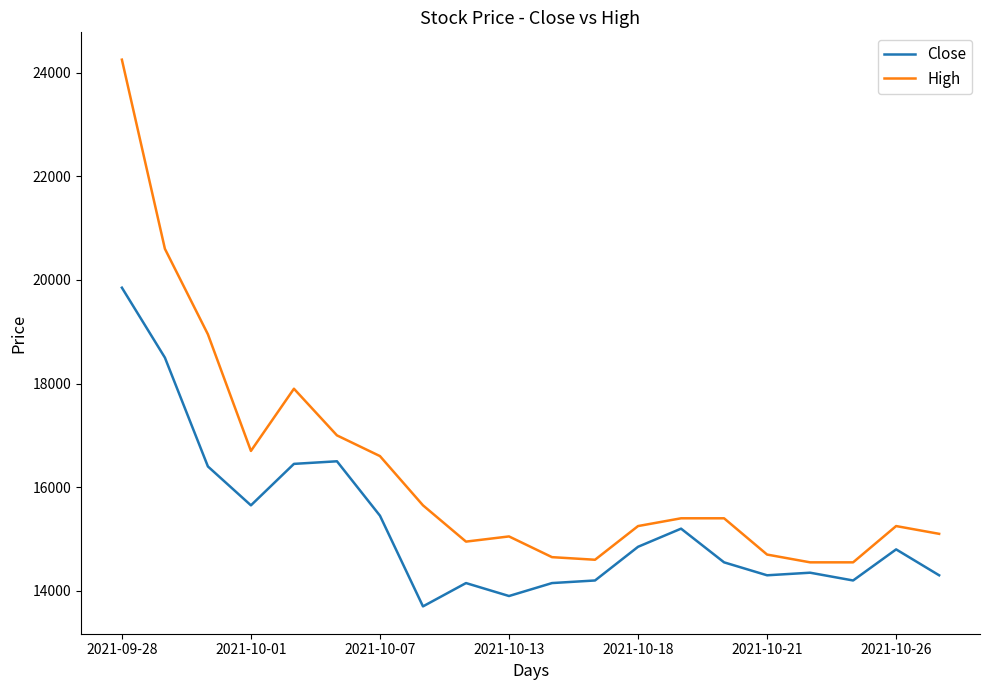

Which series has the largest total across all categories?

High